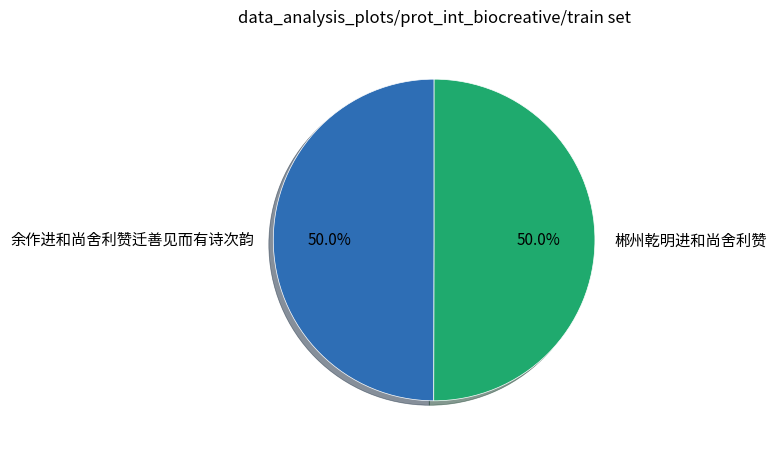

Do 余作进和尚舍利赞迁善见而有诗次韵 and 郴州乾明进和尚舍利赞 together represent more than half of the pie?

Yes